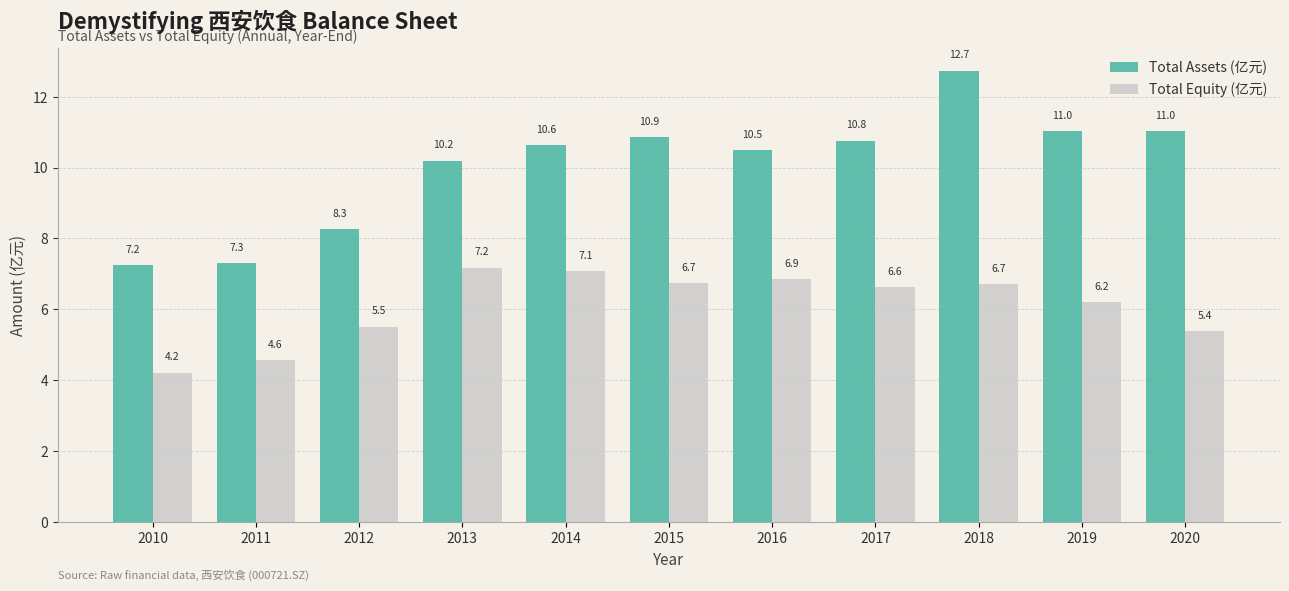

Reading left to right, what are all the values shown in this chart?

Total Assets (亿元): 7.2	7.3	8.3	10.2	10.6	10.9	10.5	10.8	12.7	11.0	11.0
Total Equity (亿元): 4.2	4.6	5.5	7.2	7.1	6.7	6.9	6.6	6.7	6.2	5.4